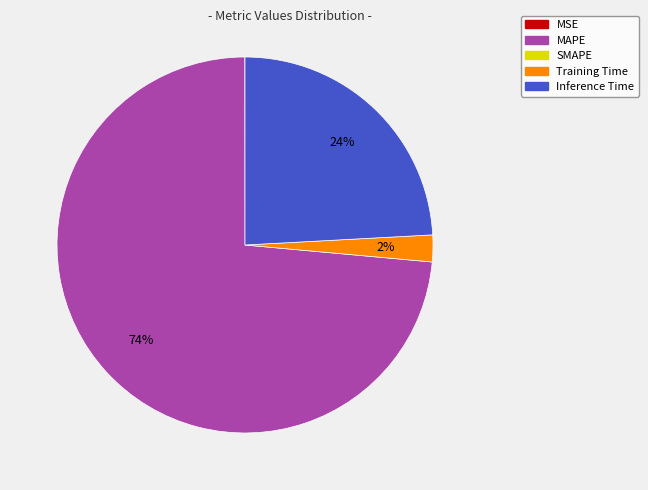

Does any single category account for the majority?

Yes